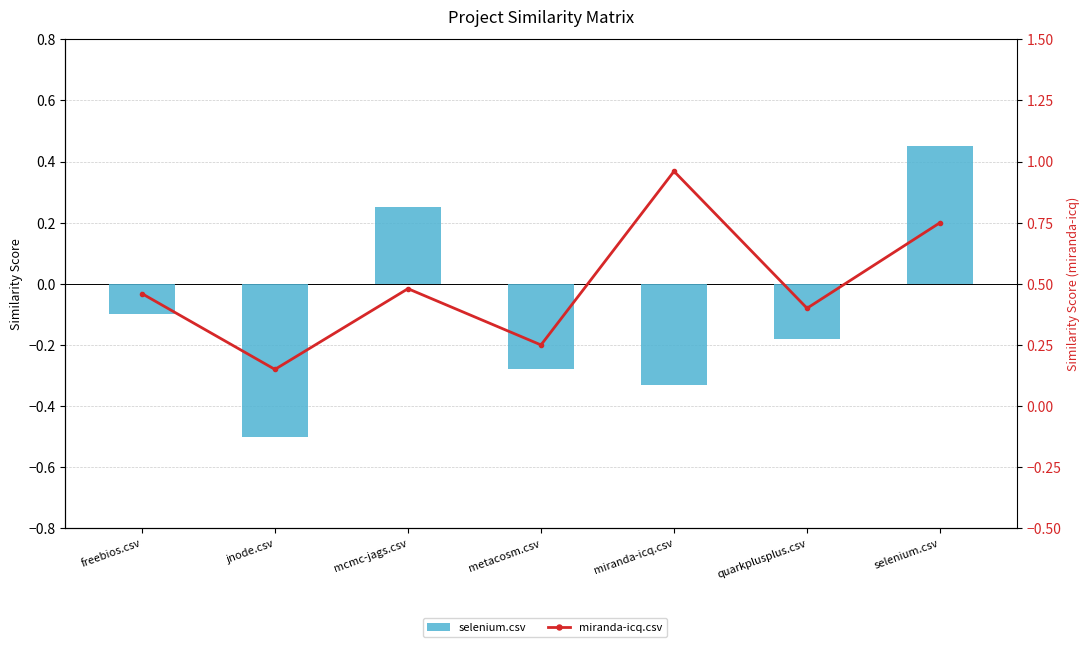

What is the label of the 3rd bar from the left?

mcmc-jags.csv